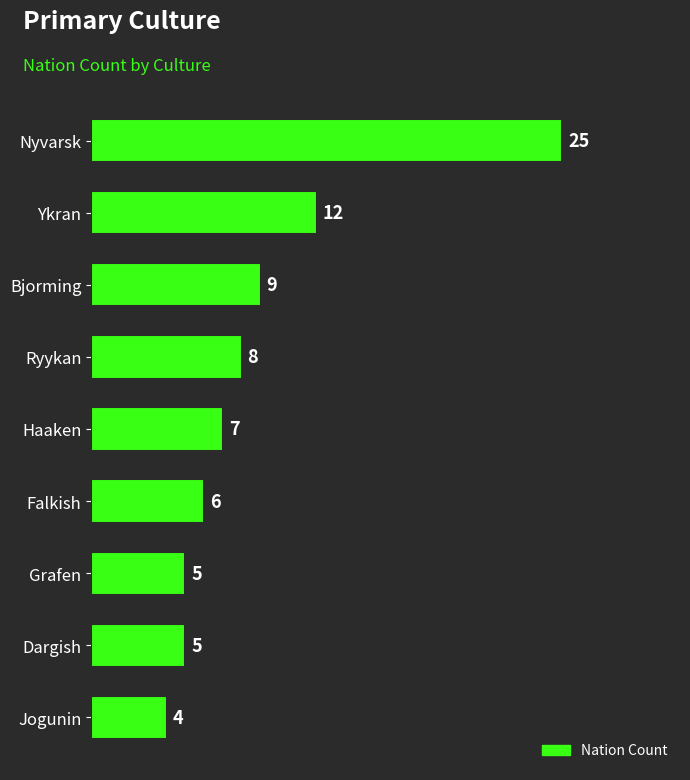

What is the difference between the values at Jogunin and Ykran?

8